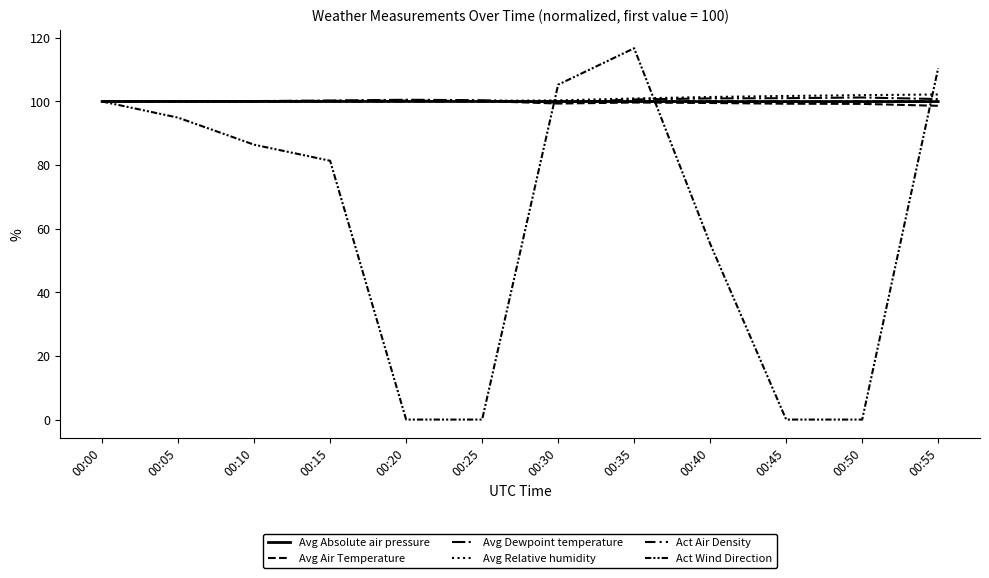

How many lines are shown in the chart?

6